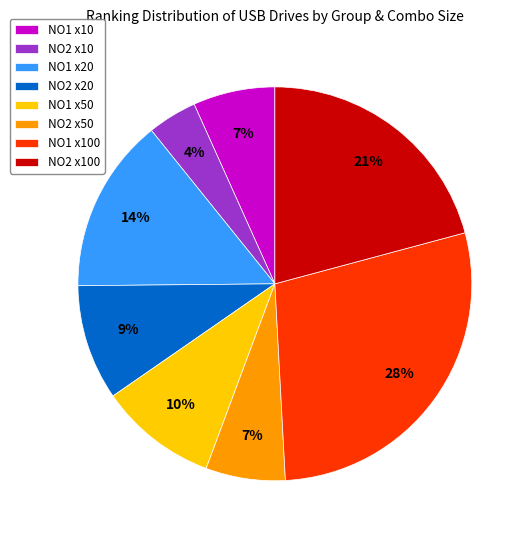

Is the sum of NO2 x100 and NO1 x10 greater than half?

No